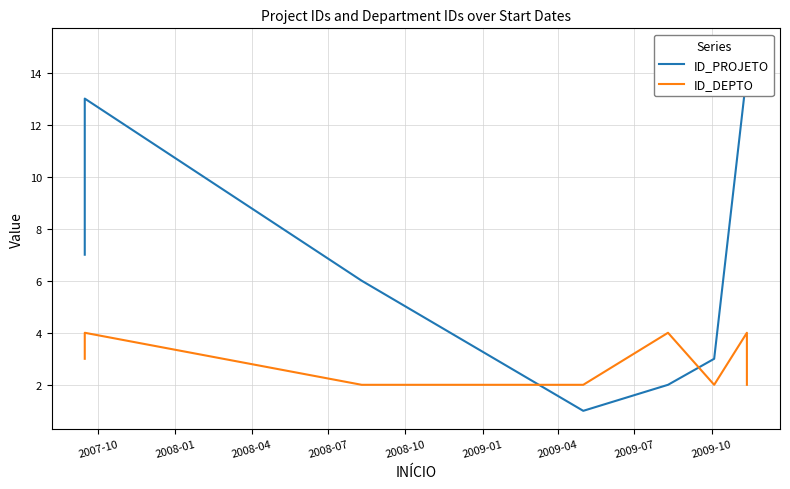

What is the label of the 8th point from the right?

2007-10